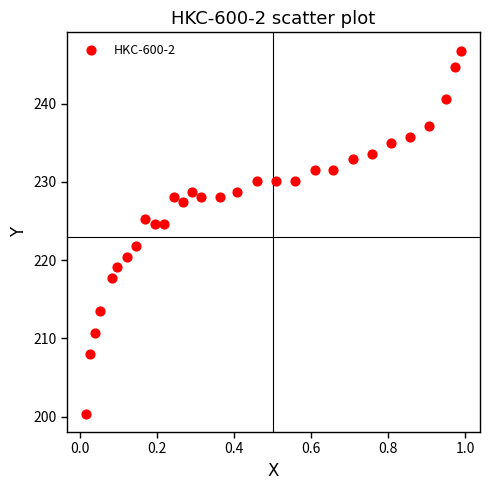

What is the range of X values (max minus min)?

1.0